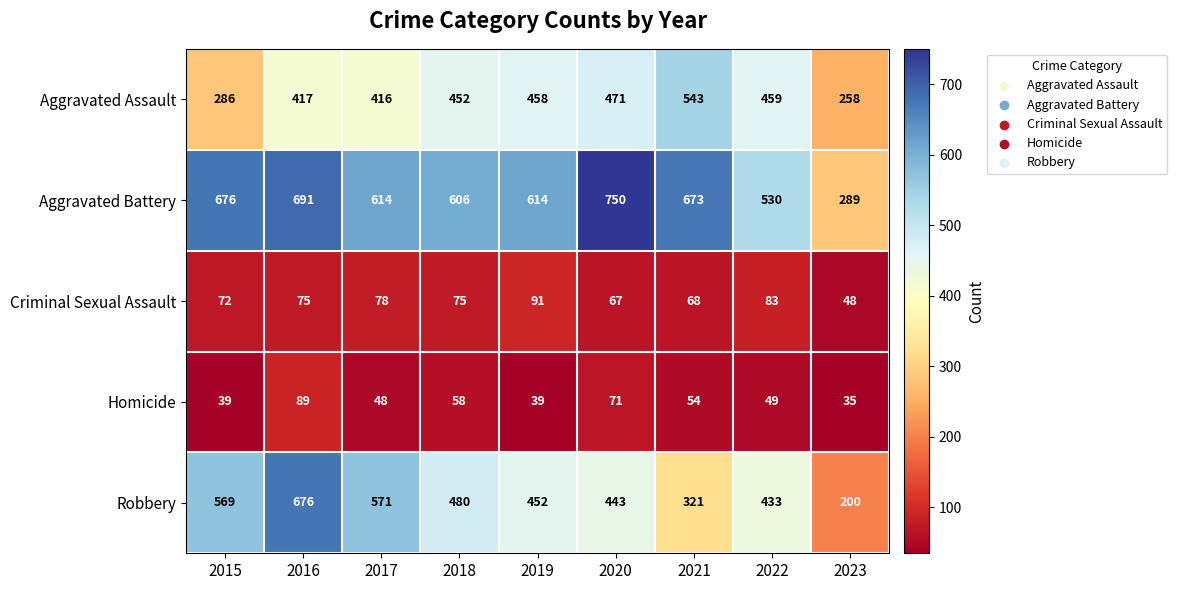

At how many categories does at least one series exceed 250?

9